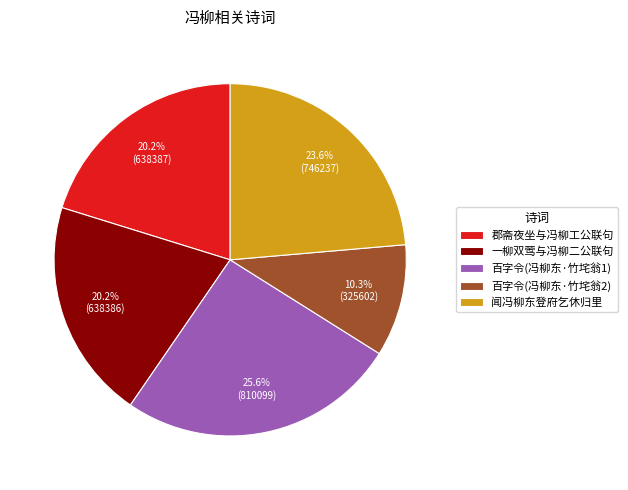

To the nearest percent, what is the difference between the largest and smallest slice percentages?

15%